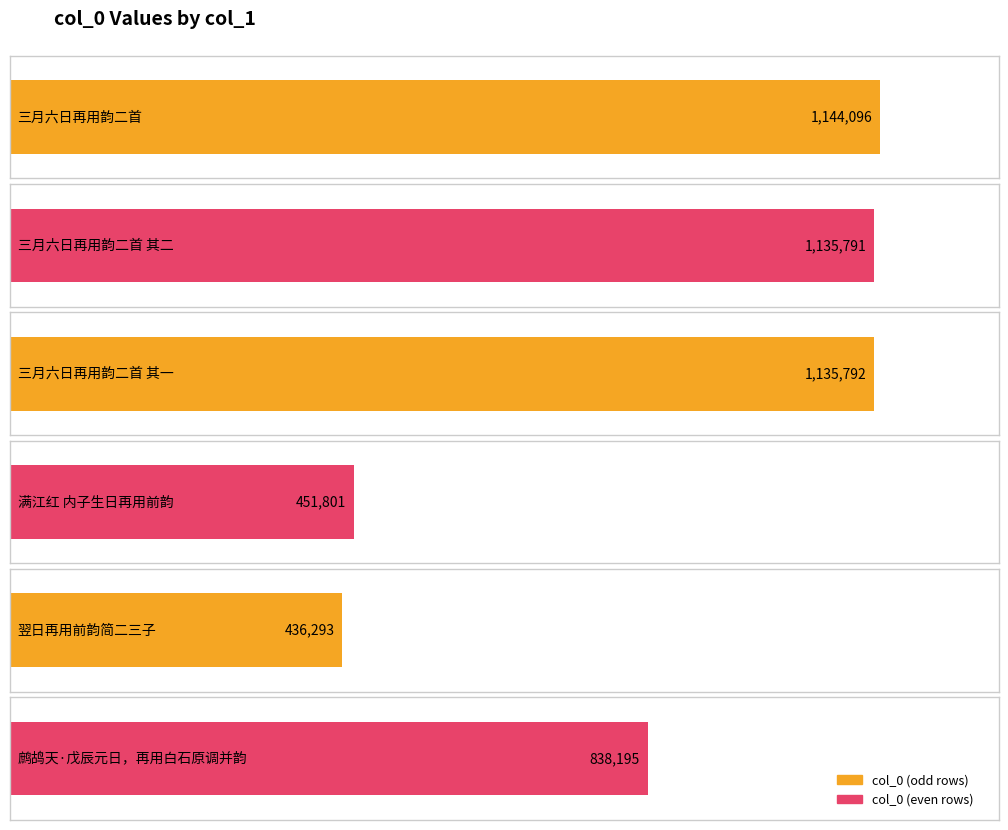

What value does the data have at 翌日再用前韵简二三子, to the nearest 50?

436300